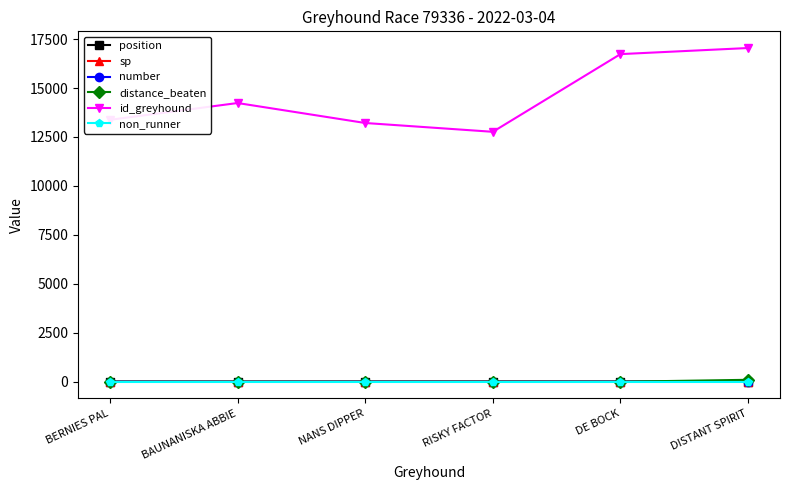

Which series has the largest range (max minus min)?

id_greyhound